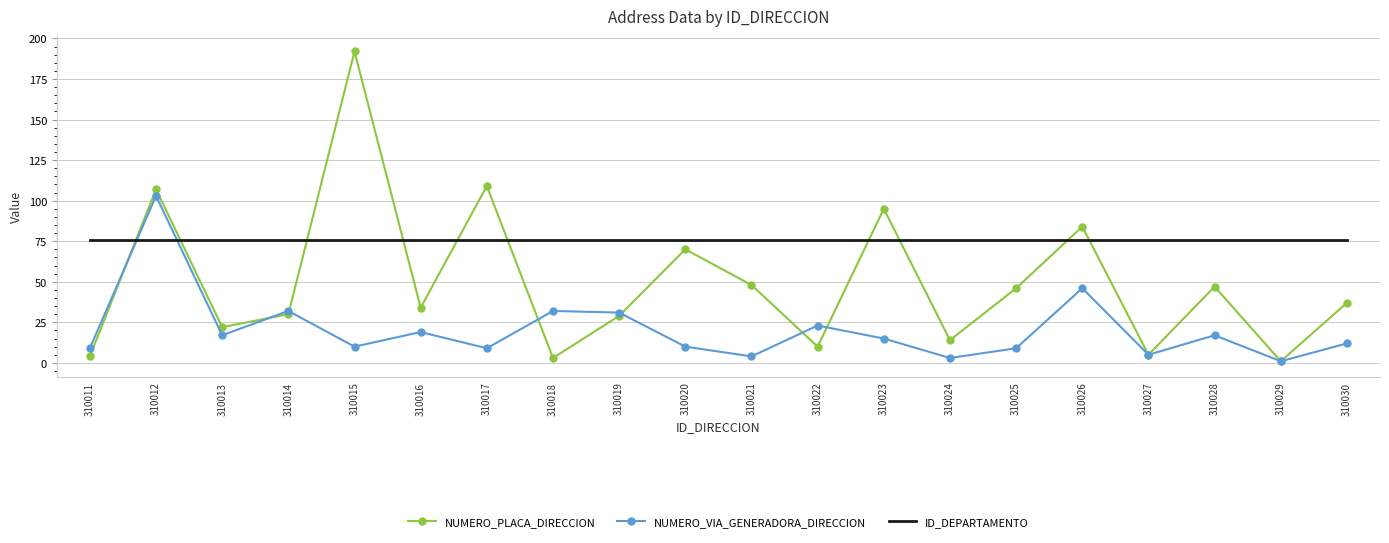

Reading left to right, what are all the values shown in this chart?

NUMERO_PLACA_DIRECCION: 310011=4	310012=107	310013=22	310014=30	310015=192	310016=34	310017=109	310018=3	310019=29	310020=70	310021=48	310022=10	310023=95	310024=14	310025=46	310026=84	310027=5	310028=47	310029=1	310030=37
NUMERO_VIA_GENERADORA_DIRECCION: 310011=9	310012=103	310013=17	310014=32	310015=10	310016=19	310017=9	310018=32	310019=31	310020=10	310021=4	310022=23	310023=15	310024=3	310025=9	310026=46	310027=5	310028=17	310029=1	310030=12
ID_DEPARTAMENTO: 310011=76	310012=76	310013=76	310014=76	310015=76	310016=76	310017=76	310018=76	310019=76	310020=76	310021=76	310022=76	310023=76	310024=76	310025=76	310026=76	310027=76	310028=76	310029=76	310030=76